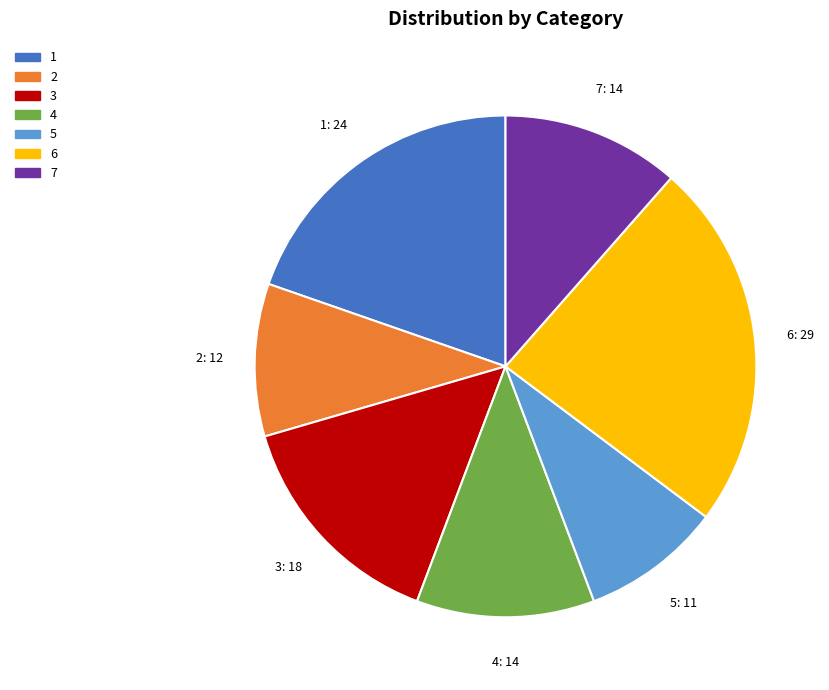

True or false: 6 accounts for 24% of the total.

True